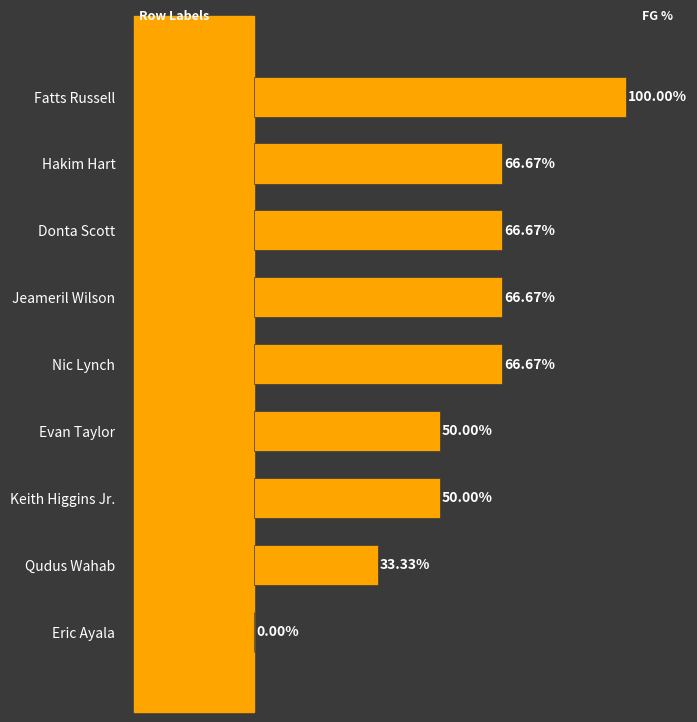

Which has a higher value, Fatts Russell or Donta Scott?

Fatts Russell